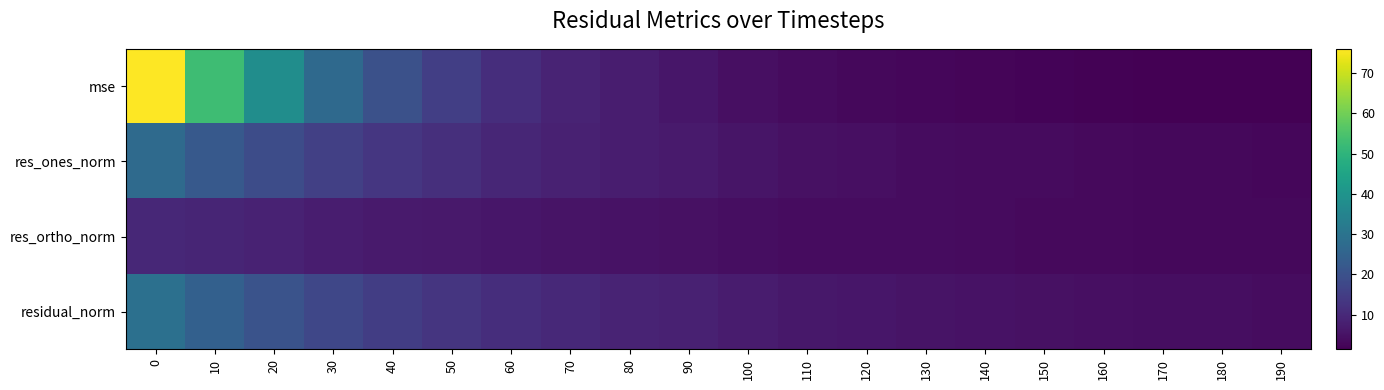

What is the smallest value displayed?

1.4